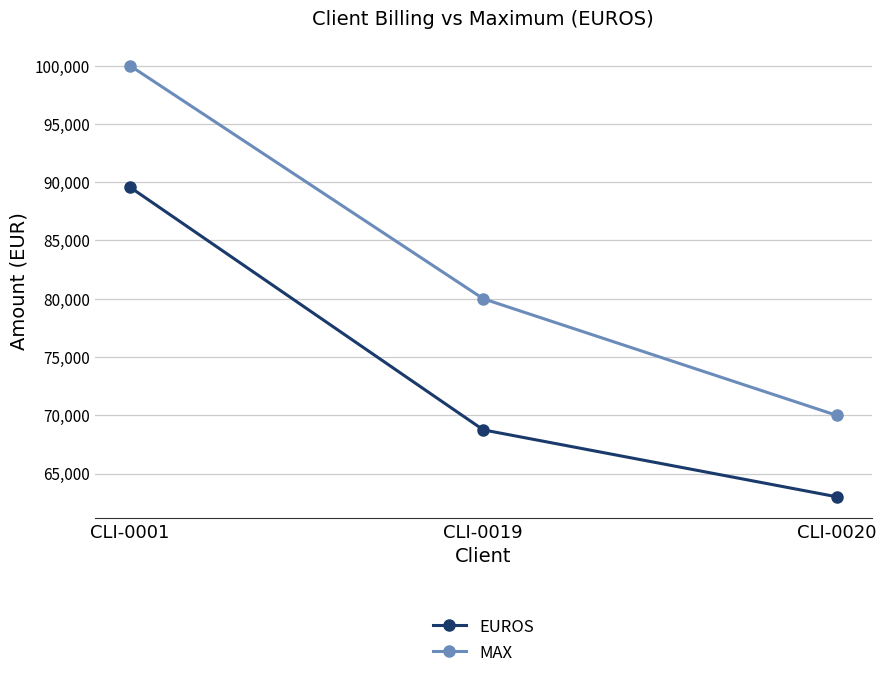

How many lines are shown in the chart?

2